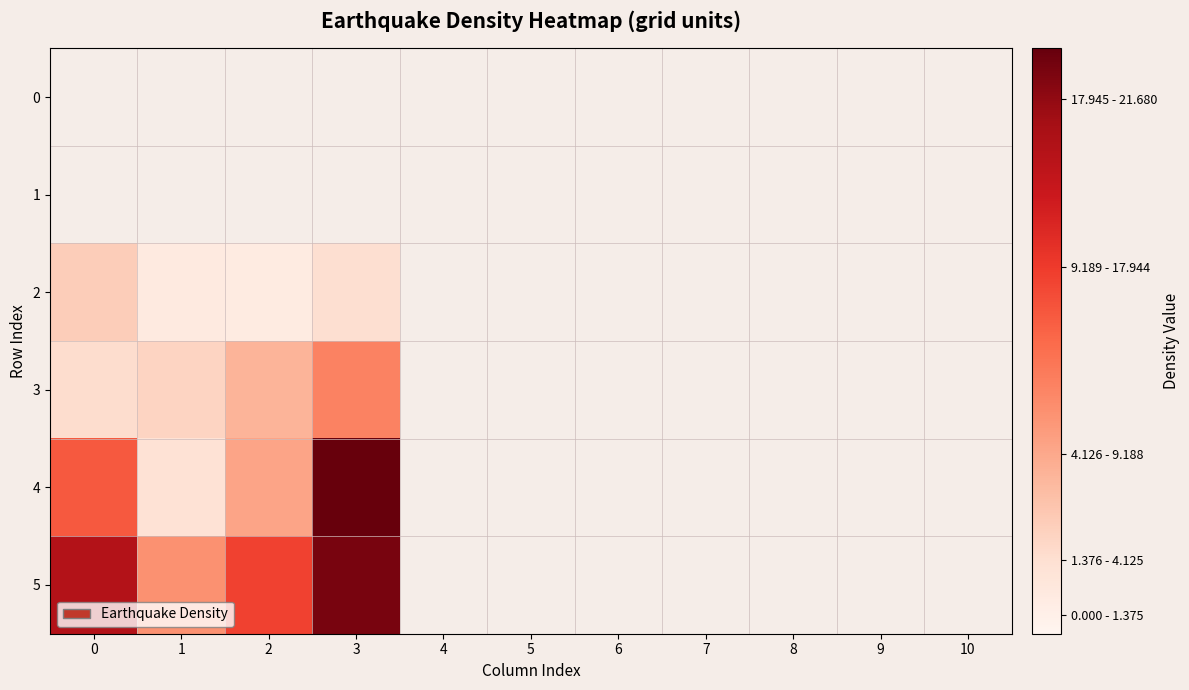

At which category is the sum across all series the highest?

3